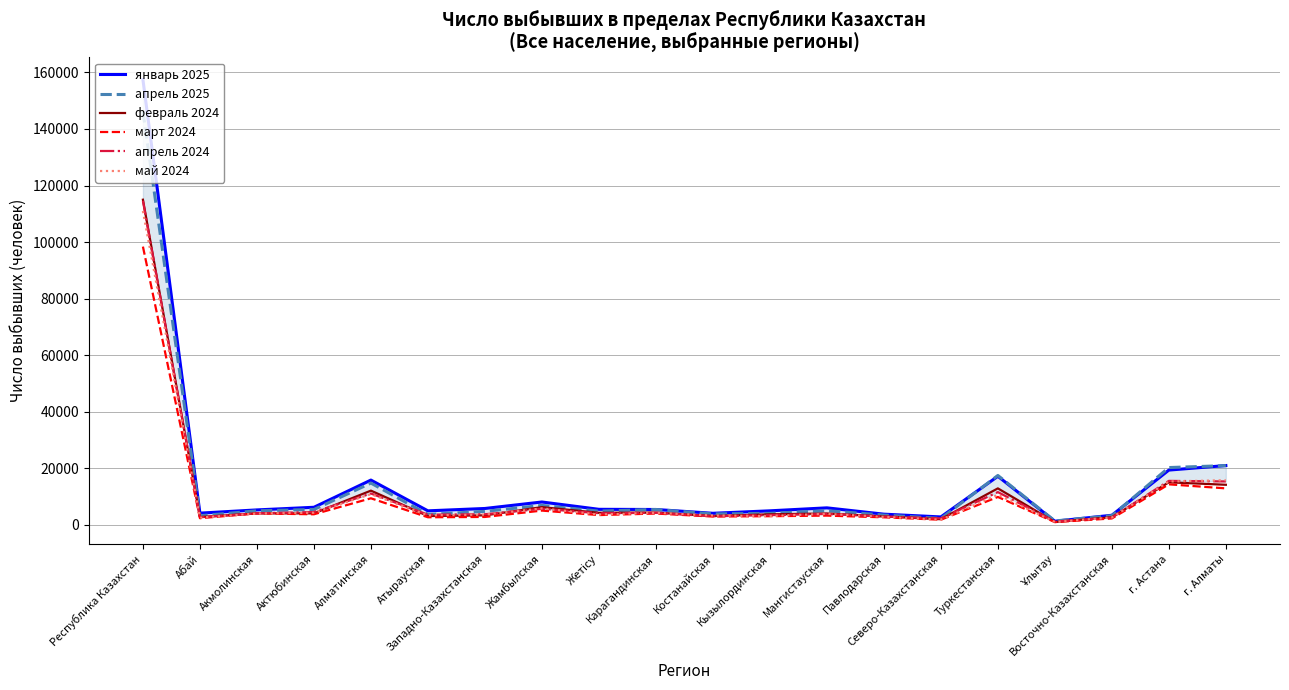

At which category is the sum across all series the highest?

Республика Казахстан